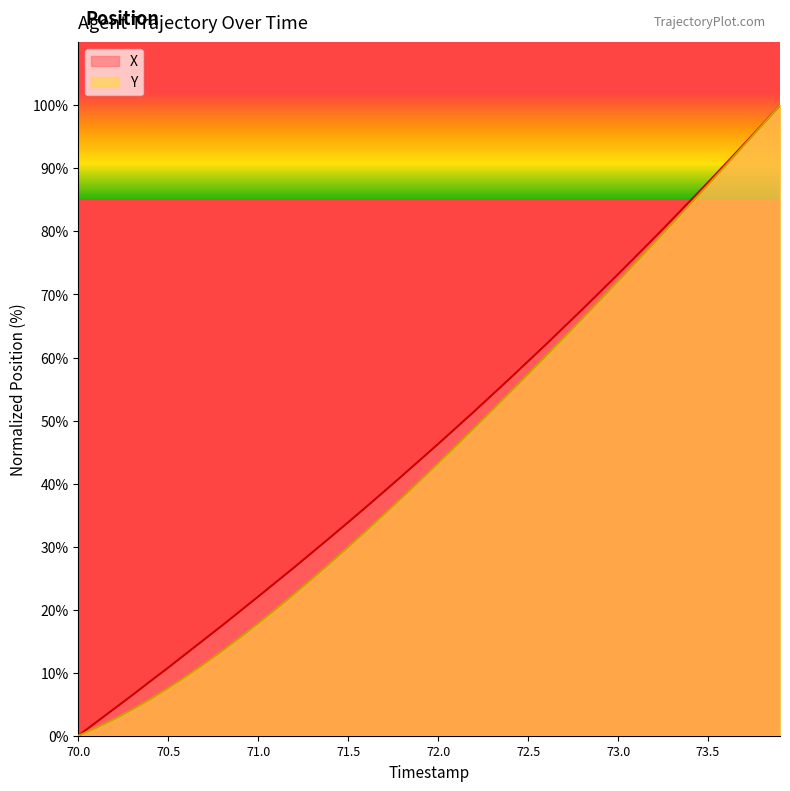

How many lines are shown in the chart?

2